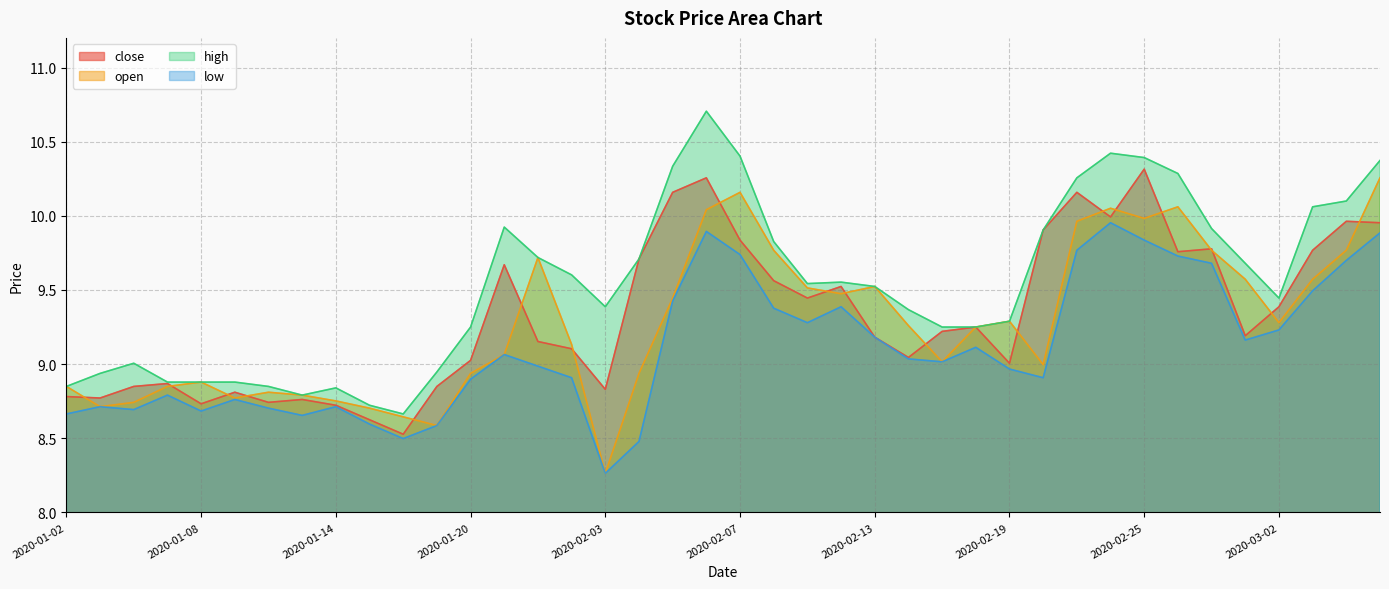

What is the difference between the second highest and minimum values in the close series?

1.7